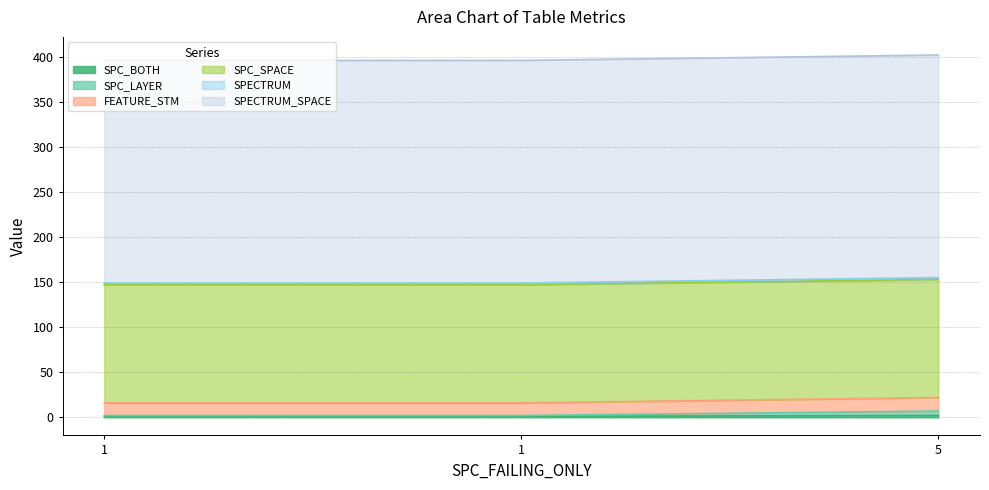

How many data points in SPC_LAYER are above 2?

1